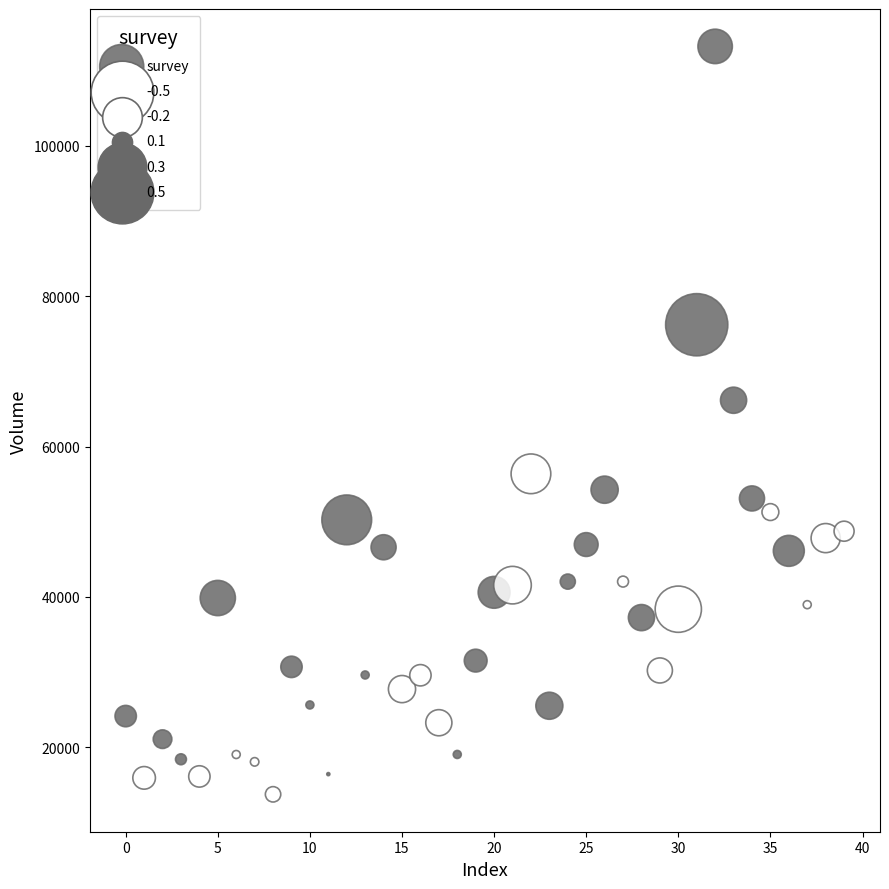

What is the range of Y values (max minus min)?

99480